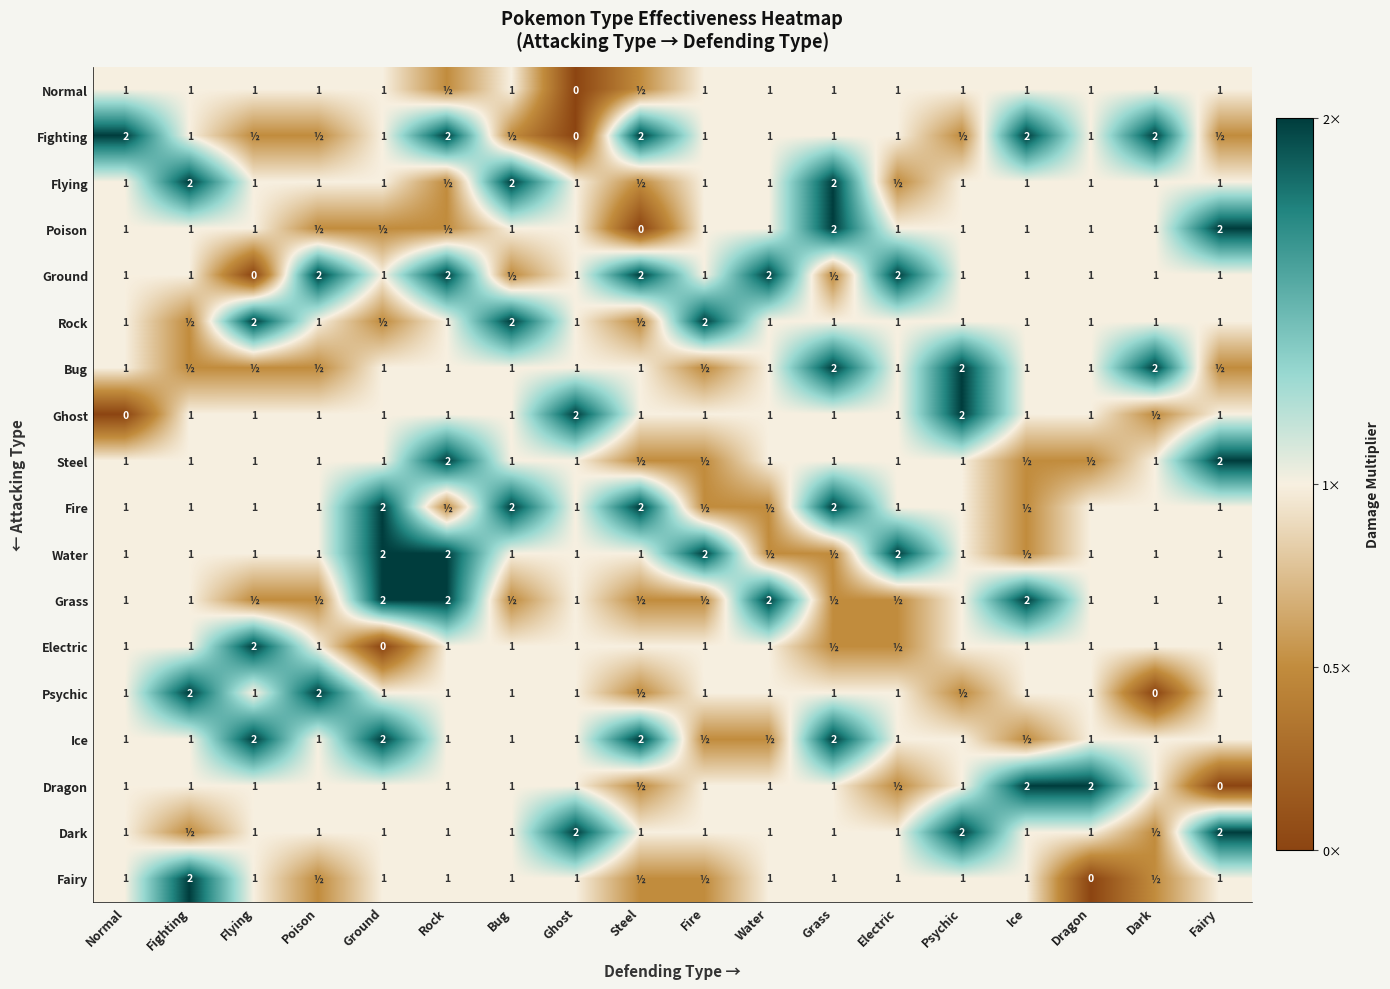

True or false: Poison has a value of 1.0 at Ghost.

True